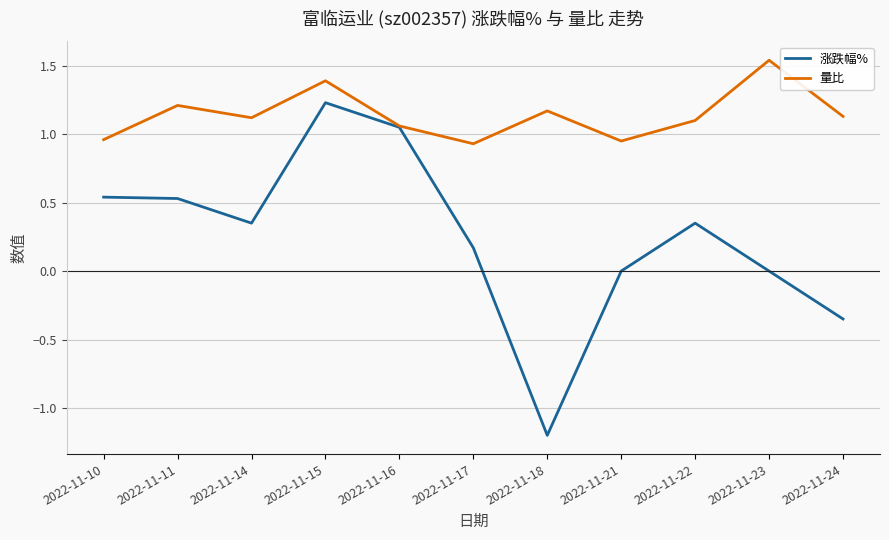

Between 2022-11-18 and 2022-11-22, which series saw the biggest shift?

涨跌幅%